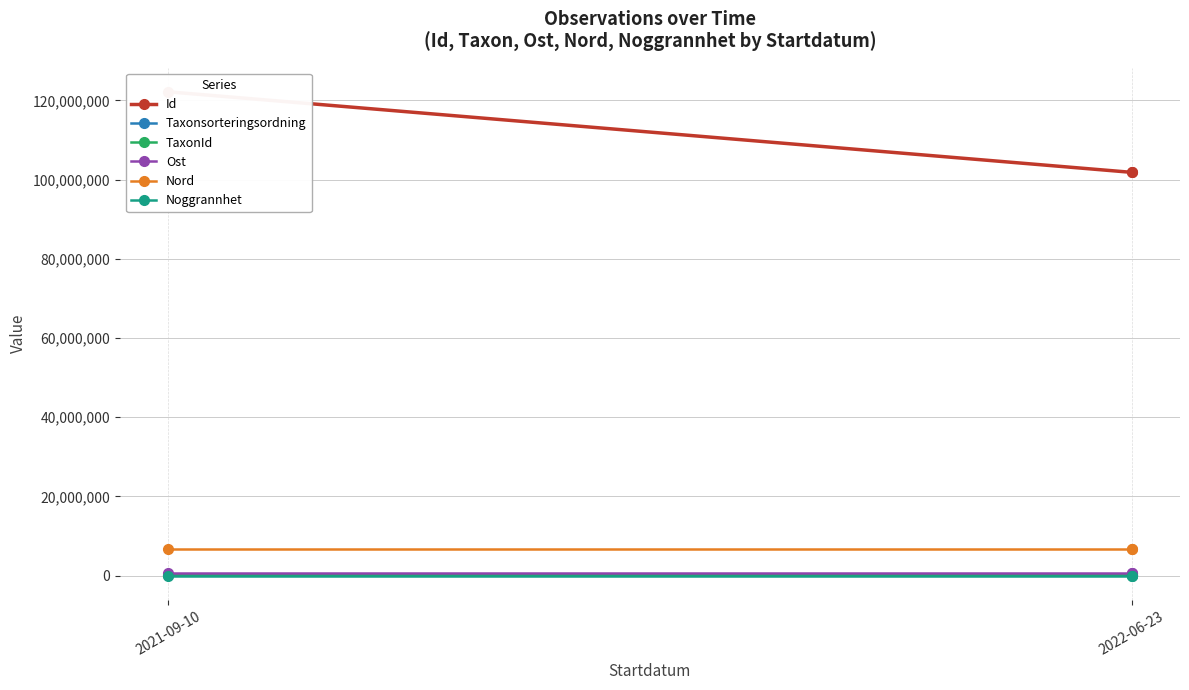

What is the maximum value shown in the chart?

122185674.0